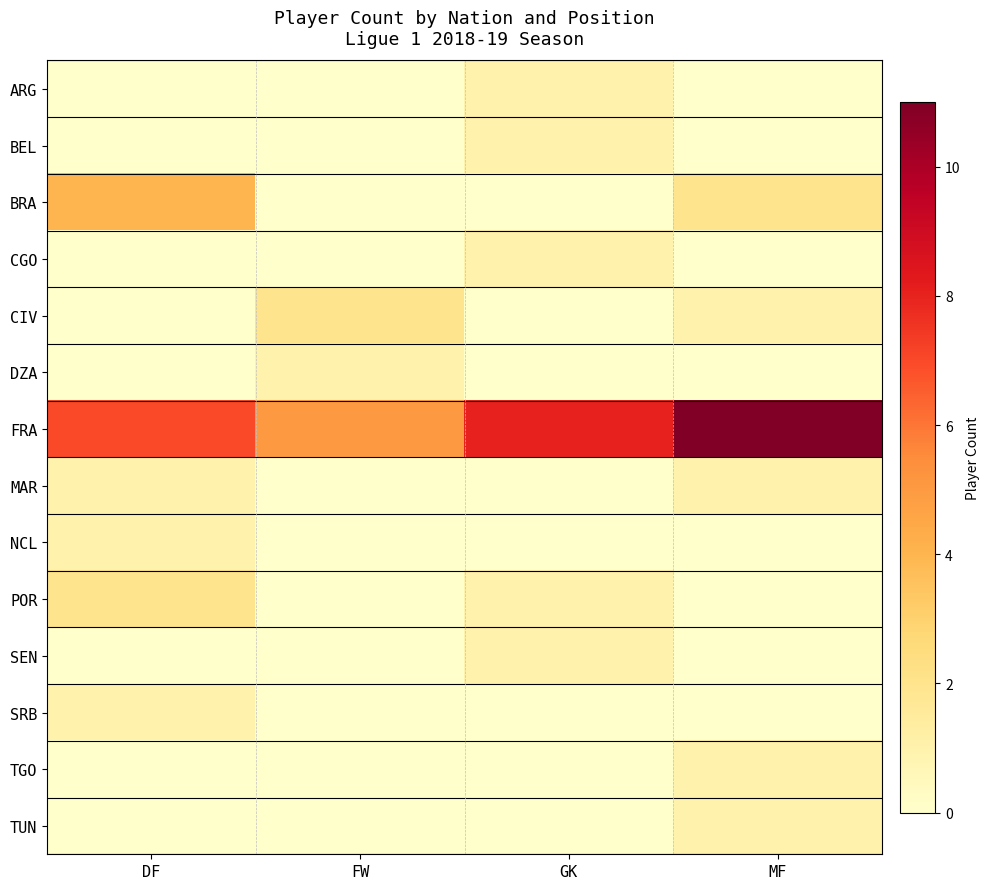

Rank the series by their maximum value, from lowest to highest.

ARG, BEL, CGO, DZA, MAR, NCL, SEN, SRB, TGO, TUN, CIV, POR, BRA, FRA